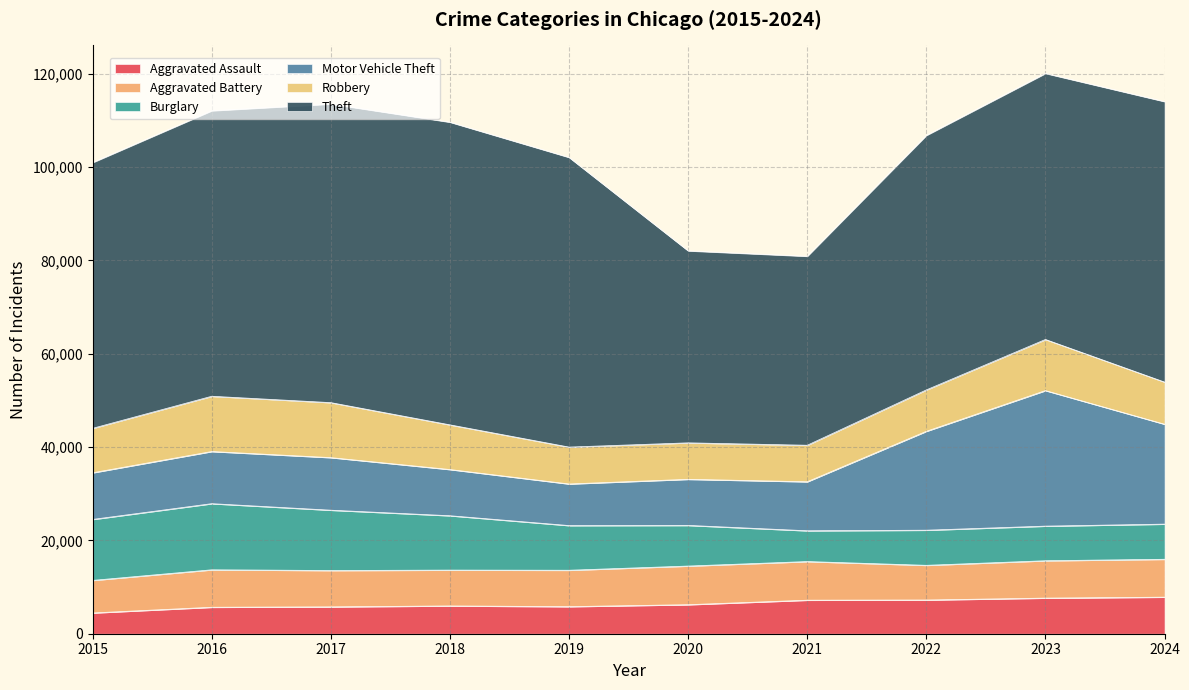

What are all the series names shown in the legend?

Aggravated Assault, Aggravated Battery, Burglary, Motor Vehicle Theft, Robbery, Theft